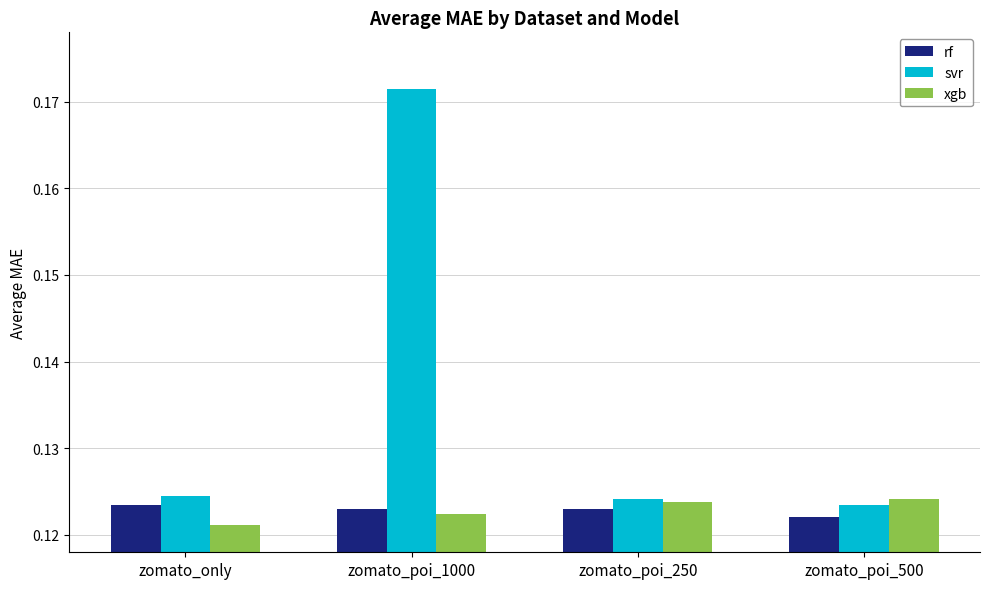

Count the xgb values in the range 0 to 1.

4